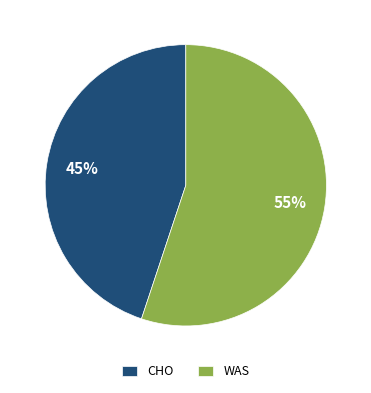

What is the majority slice?

WAS